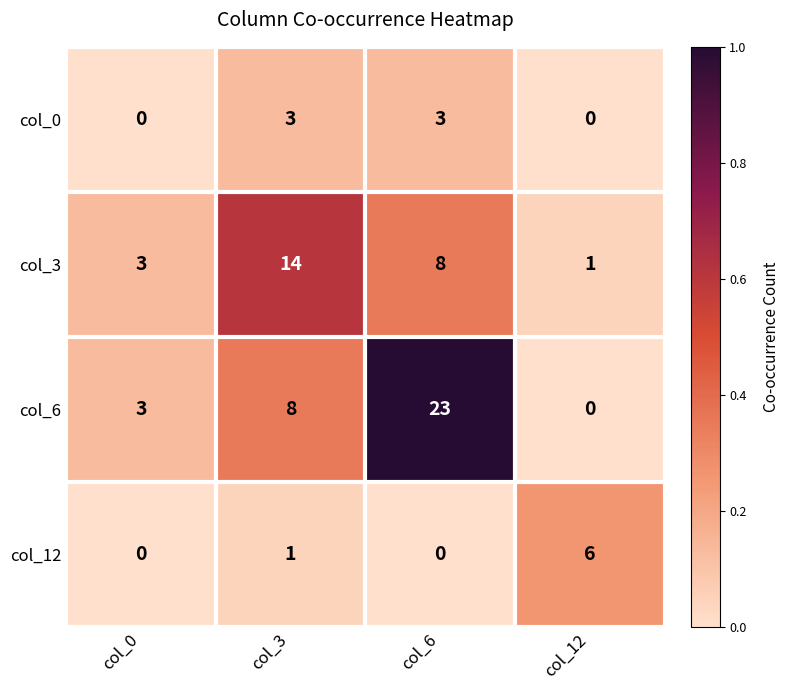

What is the difference between the col_6 values at col_12 and col_3?

8